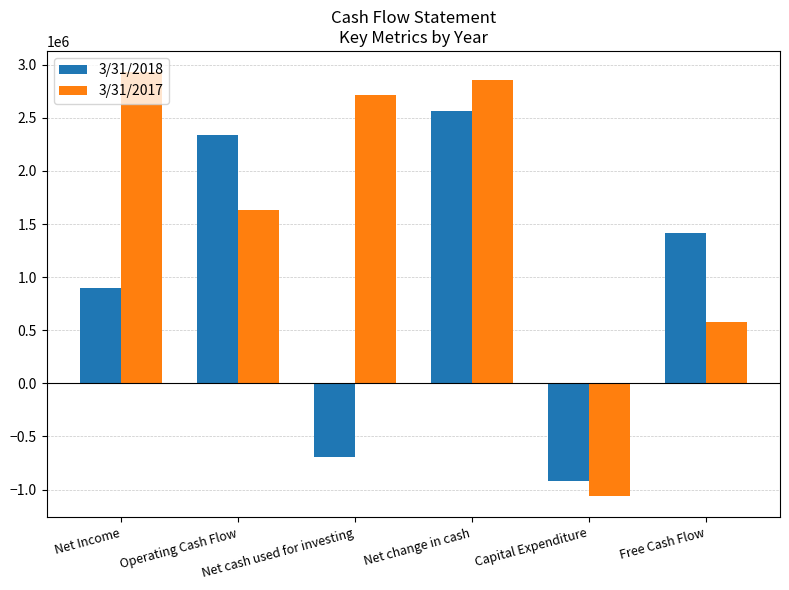

Reading left to right, extract all data points from this chart.

3/31/2018: 902176	2335353	-697406	2565538	-917040	1418313
3/31/2017: 2930551	1635310	2714677	2859336	-1061738	573572